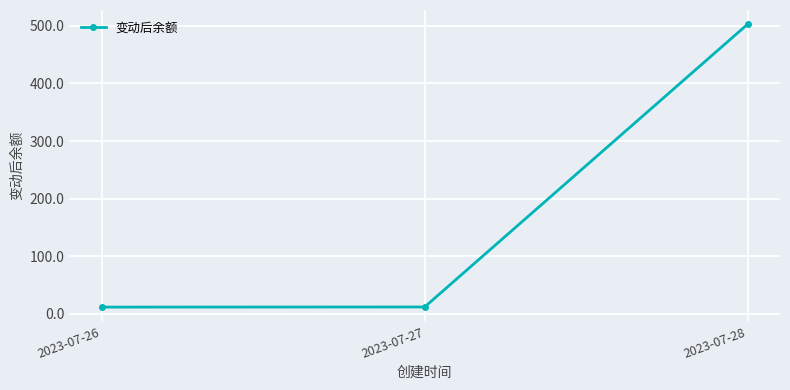

What is the difference between the maximum and minimum values?

491.3